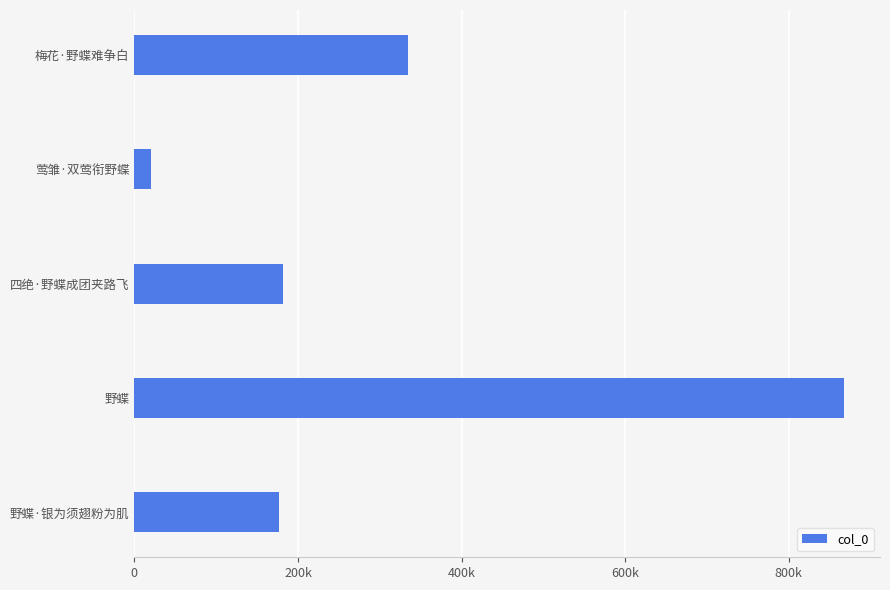

At which label is the value closest to 444490?

梅花·野蝶难争白